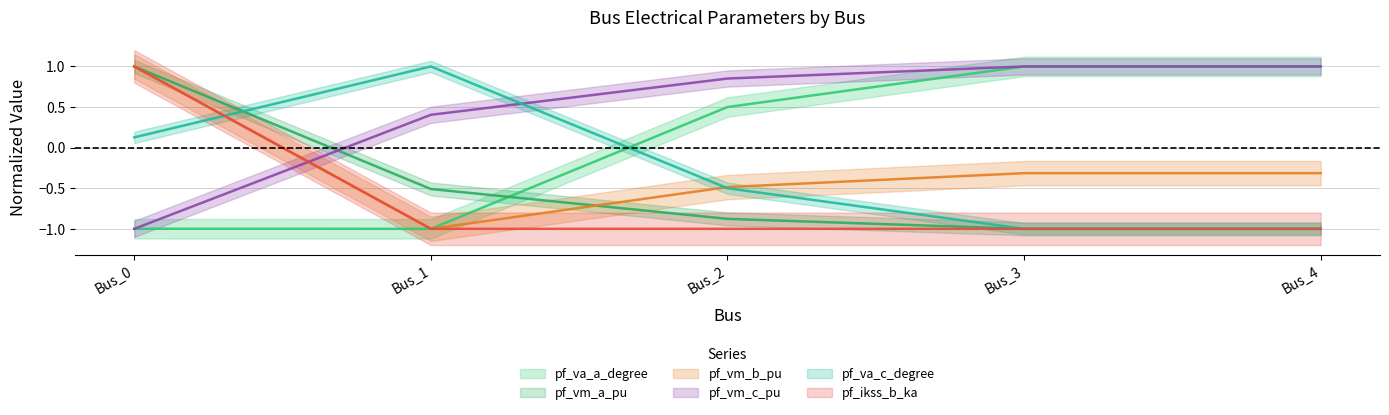

How many pf_vm_b_pu values are between 0 and 1?

1